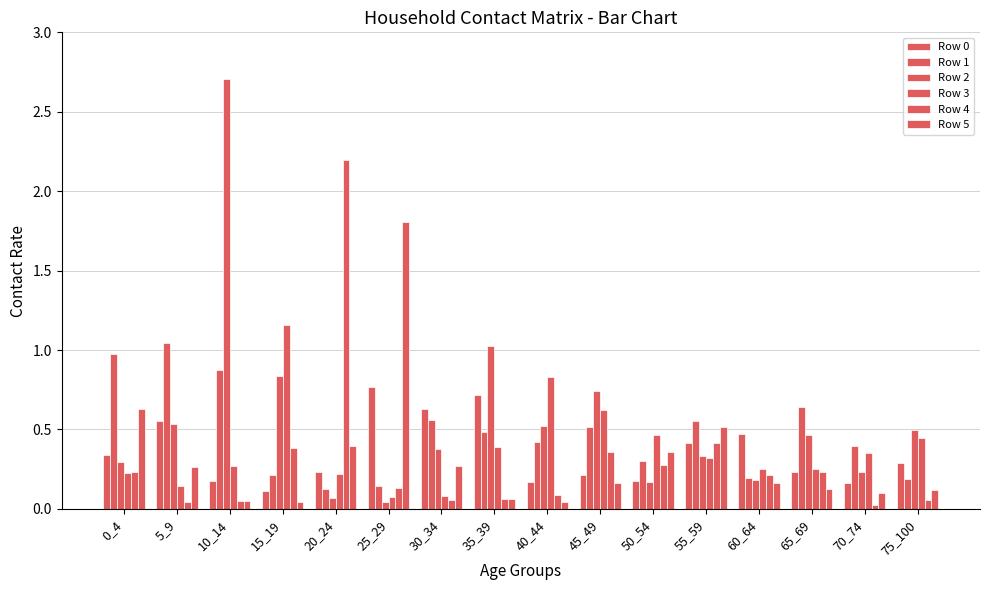

What value does the Row 5 series have at 70_74?

0.1